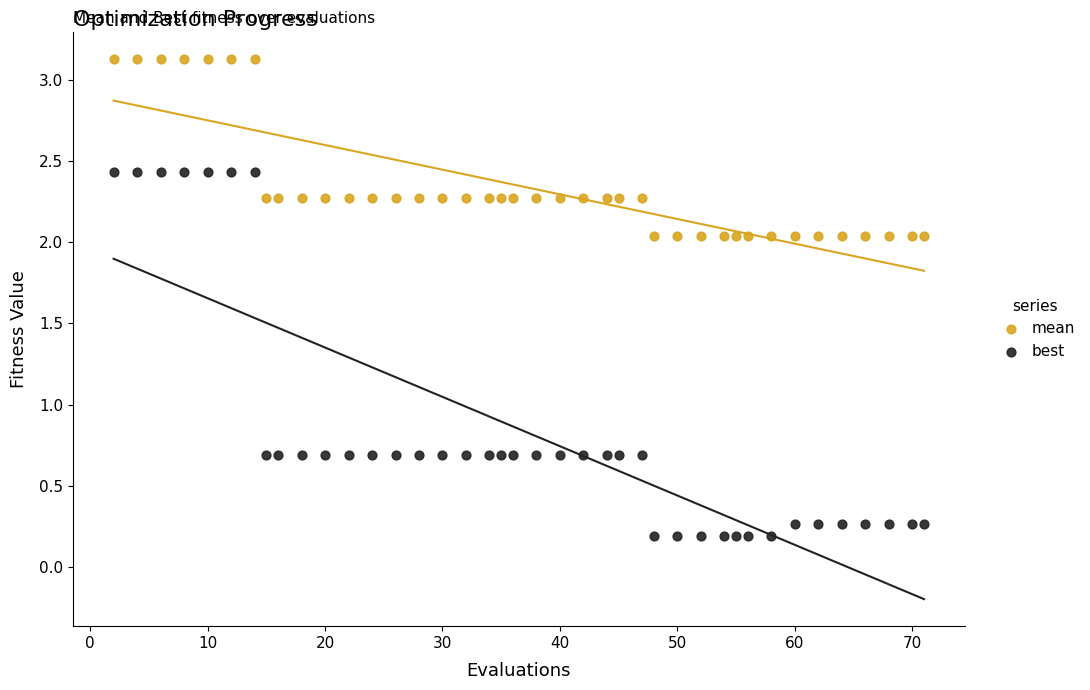

Which series contains the lowest Y value?

best